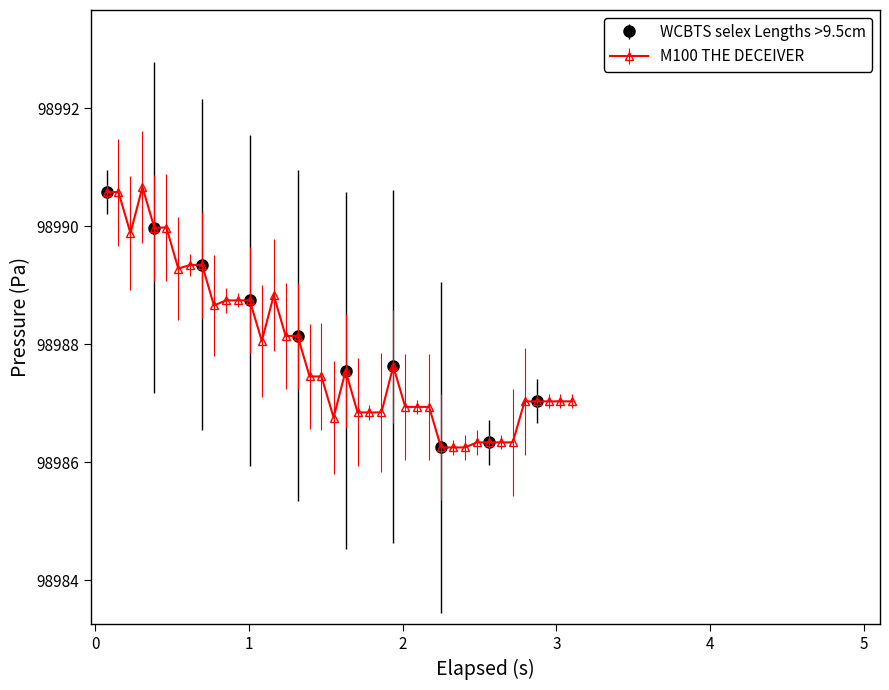

What is the value of the 12th point from the left?

98988.7